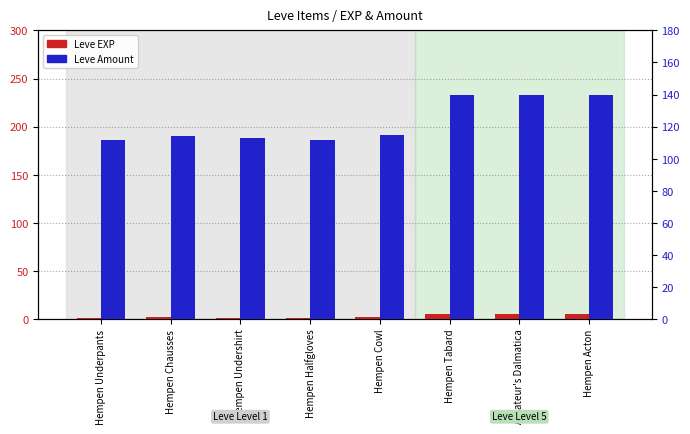

How many bars are there in total?

16